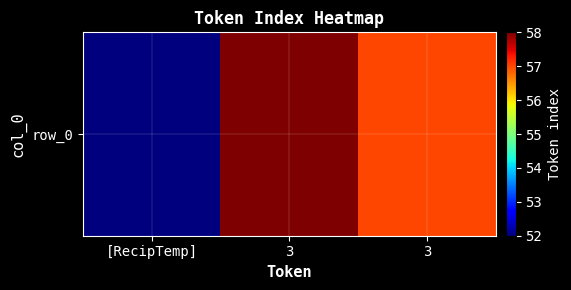

At which label does the data first exceed 57?

3